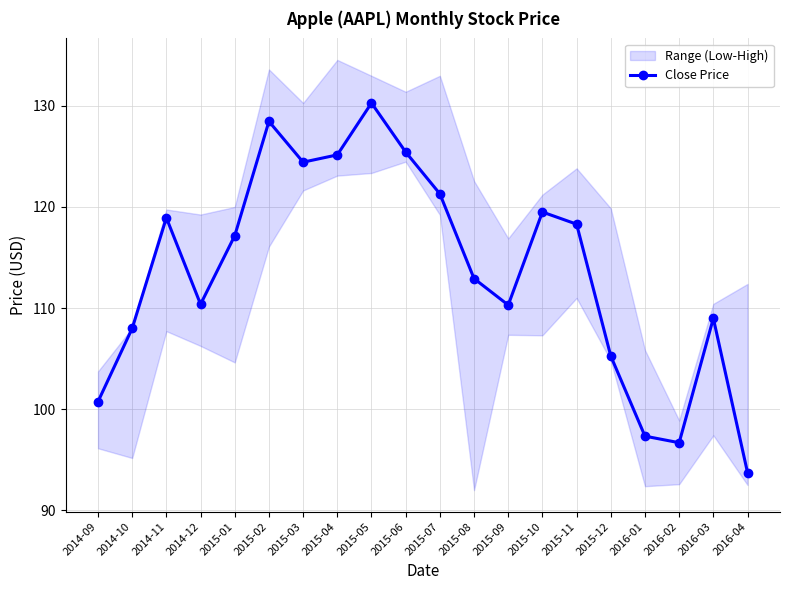

What is the sum of all values?

2273.3